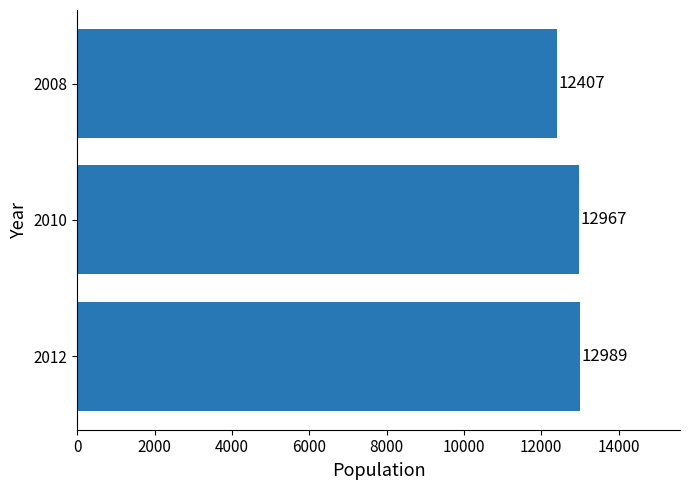

List the labels in order of value, smallest first.

2008, 2010, 2012